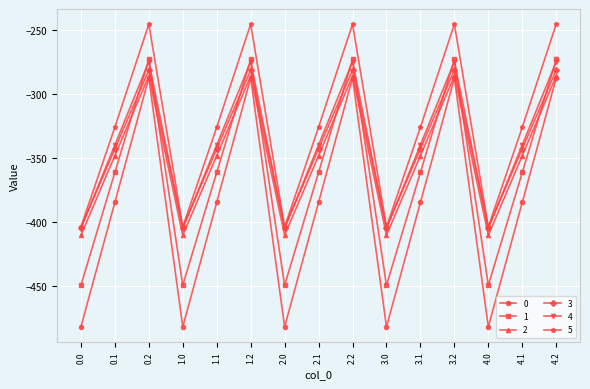

Is it true that 2 equals -190.8 at 1.0?

False